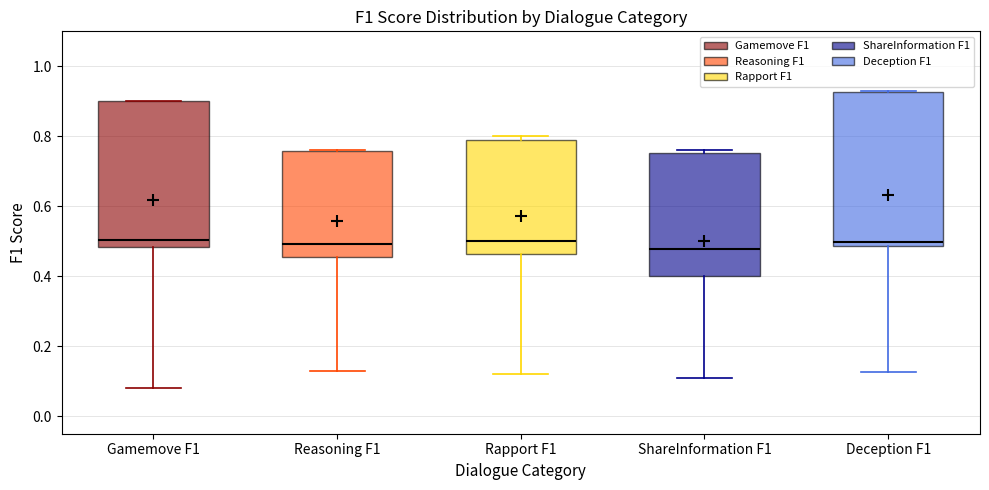

Reading left to right, read every box against the y-axis: the position of its median line, the range the box covers, and the ends of its whiskers. The values are not printed on the chart, so give them approximately, as read against the axis.

Gamemove F1: median 0.50, box 0.48 to 0.90, whiskers 0.08 to 0.90
Reasoning F1: median 0.50, box 0.46 to 0.76, whiskers 0.14 to 0.76
Rapport F1: median 0.50, box 0.46 to 0.80, whiskers 0.12 to 0.80 (just above the box's upper edge)
ShareInformation F1: median 0.48, box 0.40 to 0.76, whiskers 0.12 to 0.76 (just above the box's upper edge)
Deception F1: median 0.50, box 0.48 to 0.92, whiskers 0.12 to 0.94